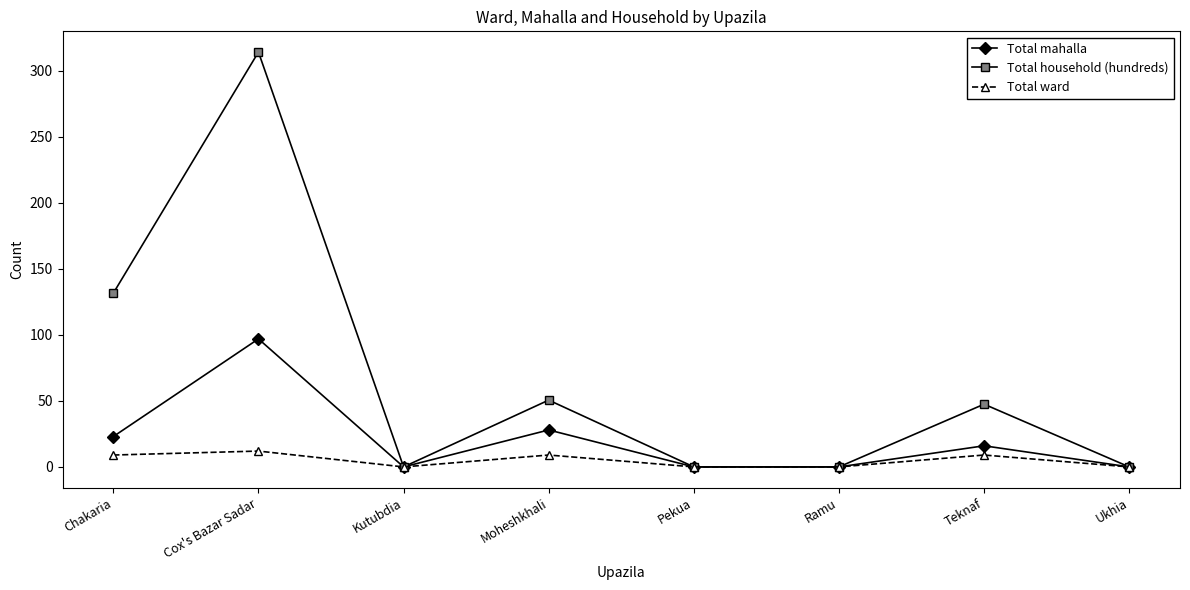

Which series has the largest range (max minus min)?

Total household (hundreds)